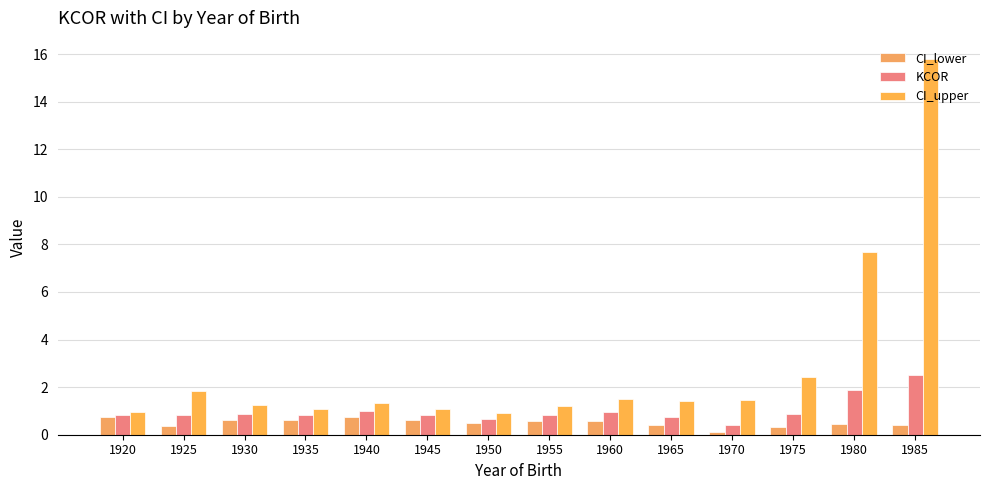

Is it true that CI_lower equals 0.6 at 1955?

True